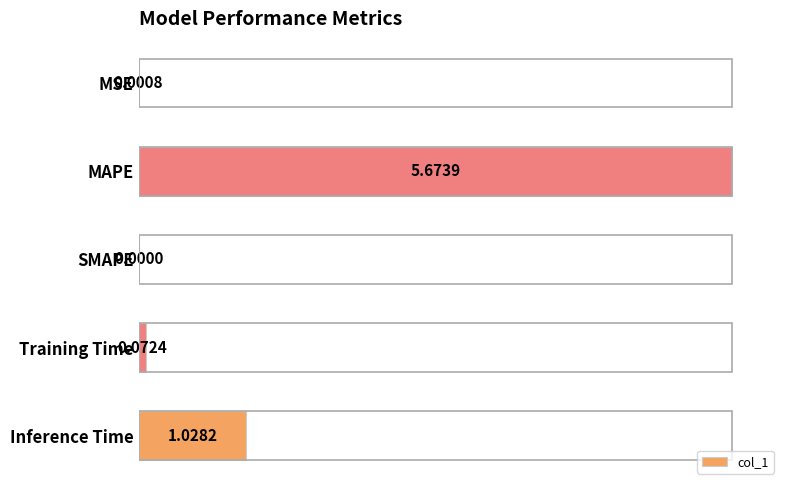

At which label is the value closest to 0?

SMAPE